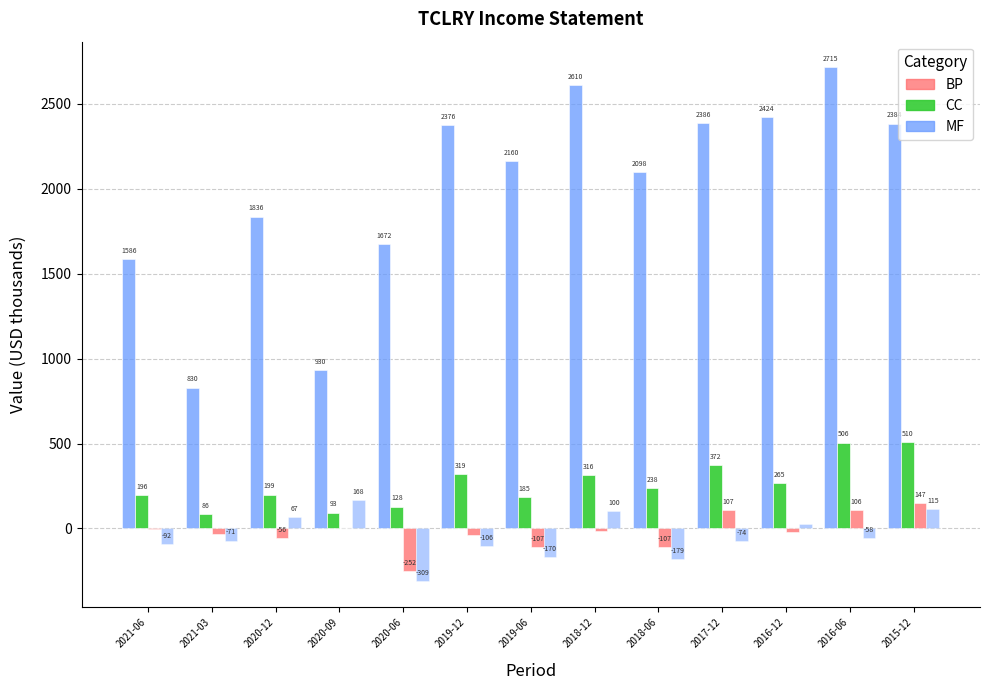

Between 2020-06 and 2021-03, which is larger?

2020-06